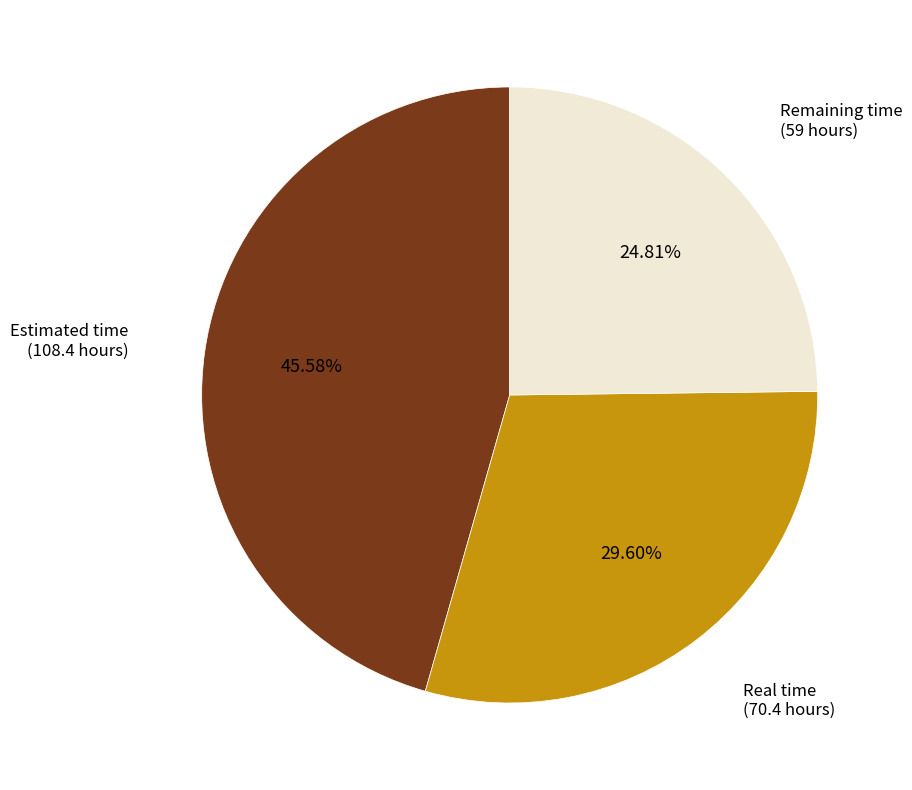

Count the number of slices in the pie.

3